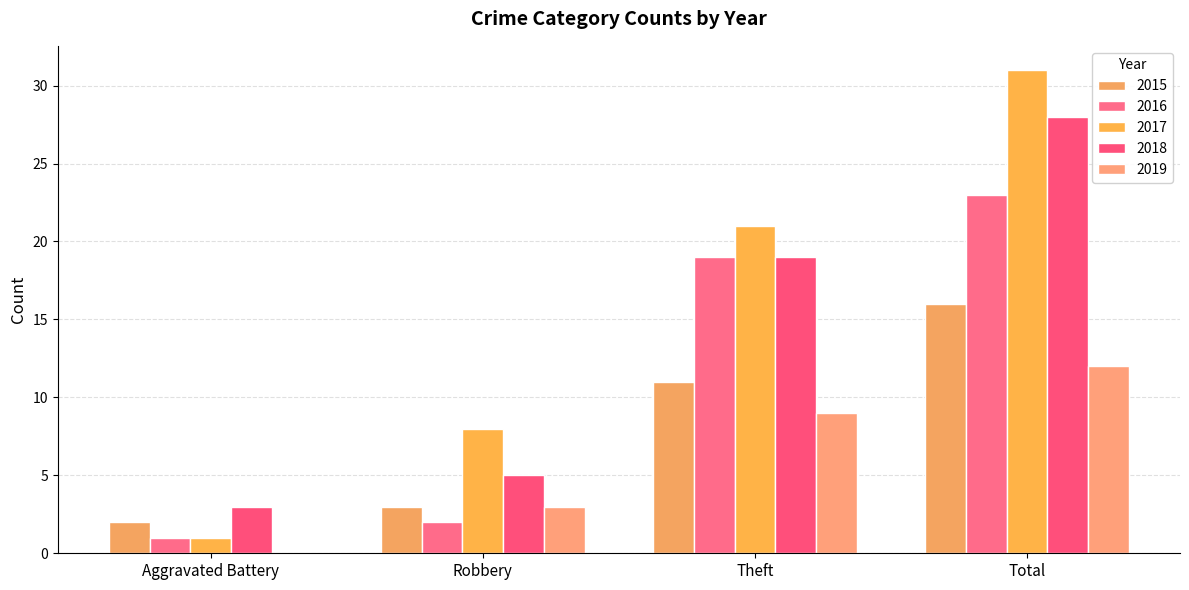

Which category has the highest value in the 2019 series?

Total